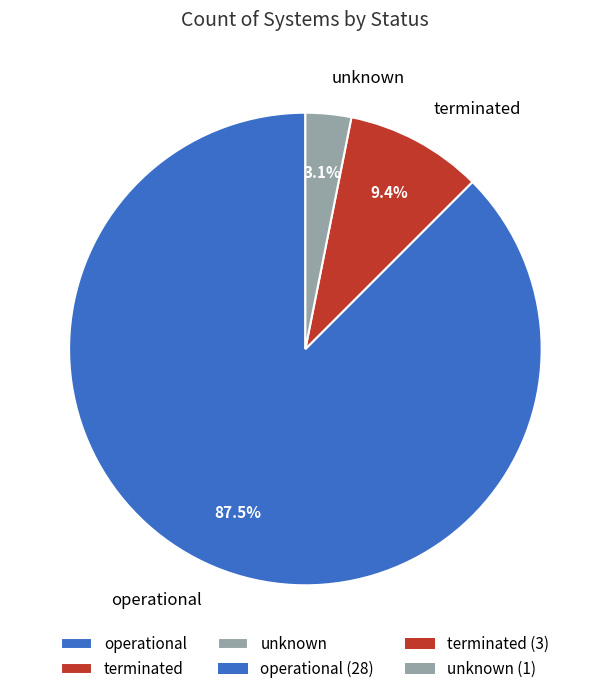

Which slice is the smallest?

unknown